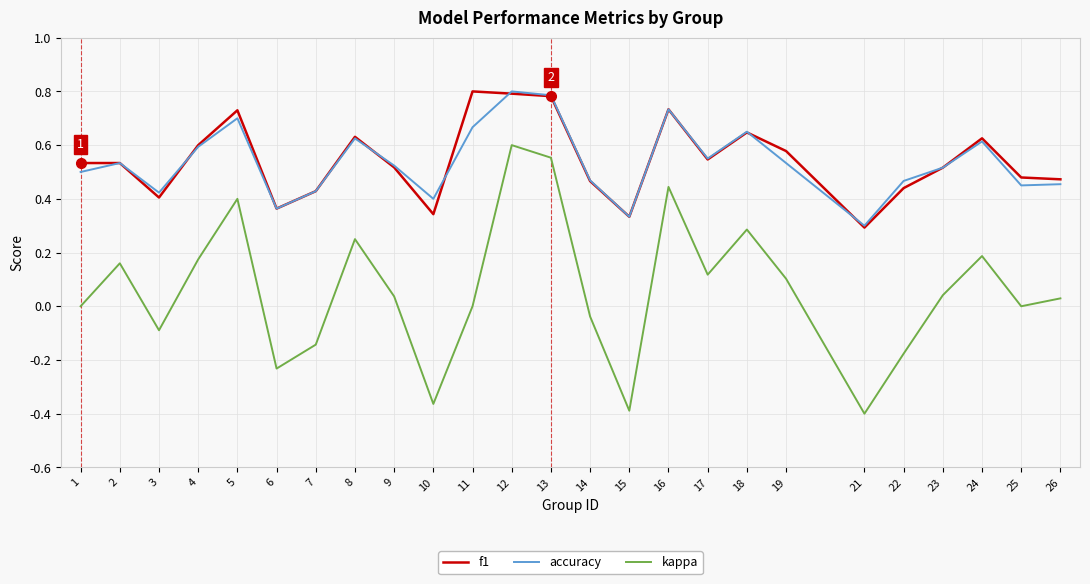

The f1 series shows 0.7 at 16. True or false?

True